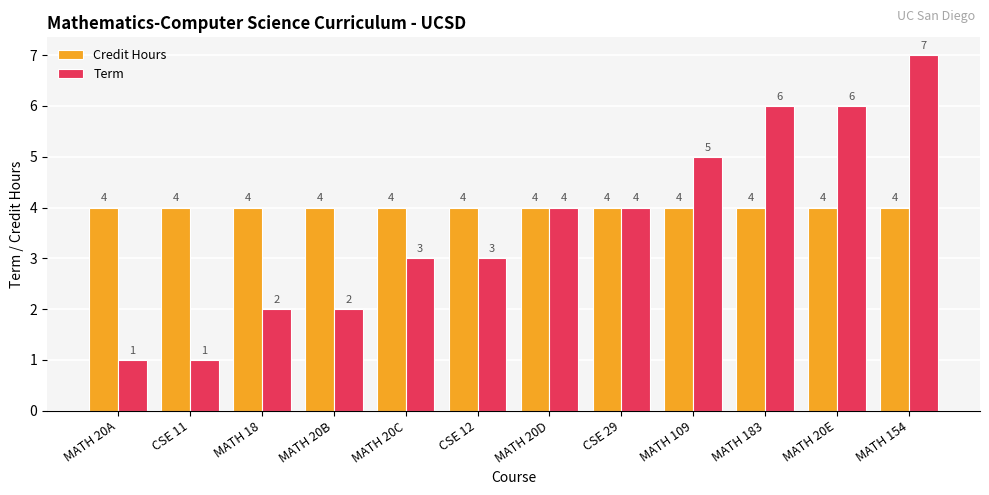

Rank the series at MATH 183 from lowest to highest value.

Credit Hours, Term